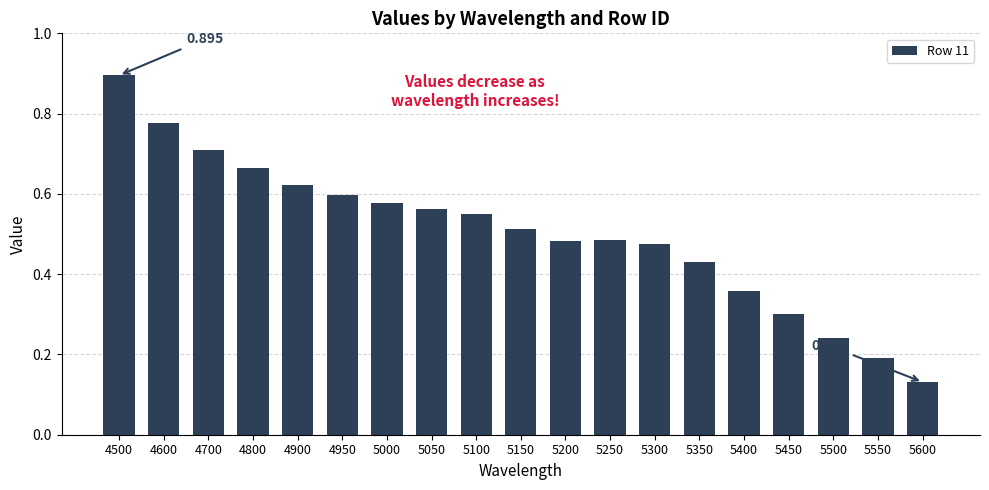

What is the difference between the maximum and second lowest values?

0.7